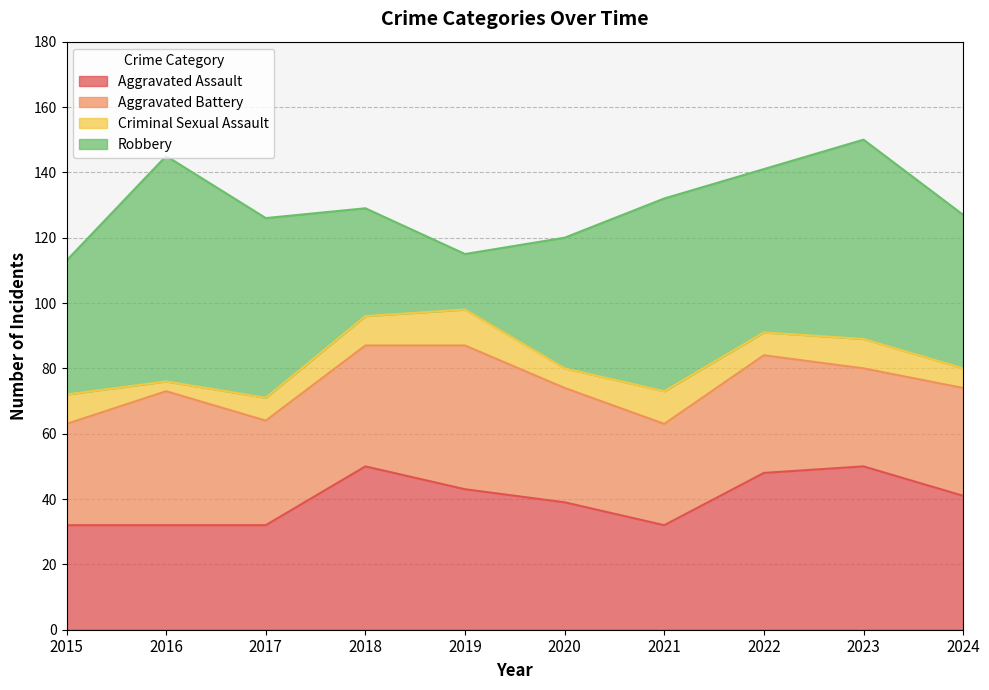

True or false: Aggravated Assault and Criminal Sexual Assault intersect in this chart.

False